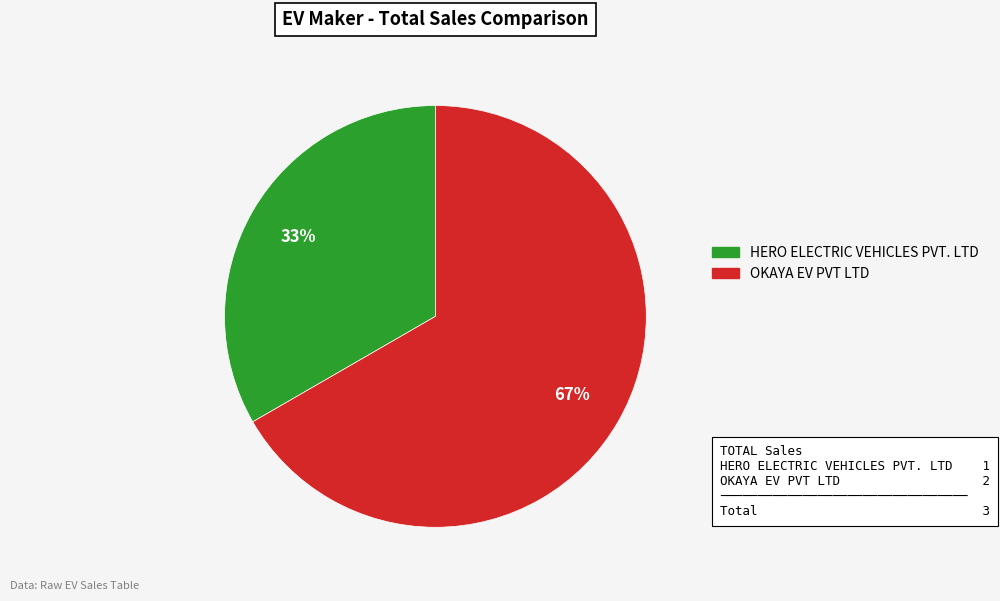

True or false: HERO ELECTRIC VEHICLES PVT. LTD accounts for 45% of the total.

False